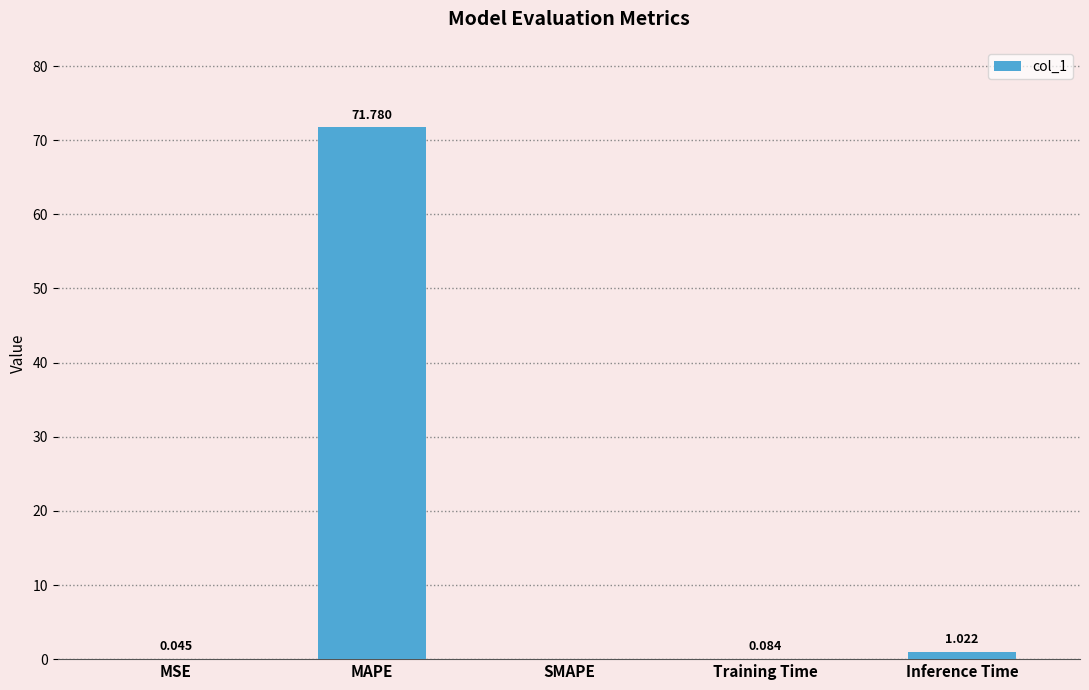

Which category has the highest value across all series?

MAPE